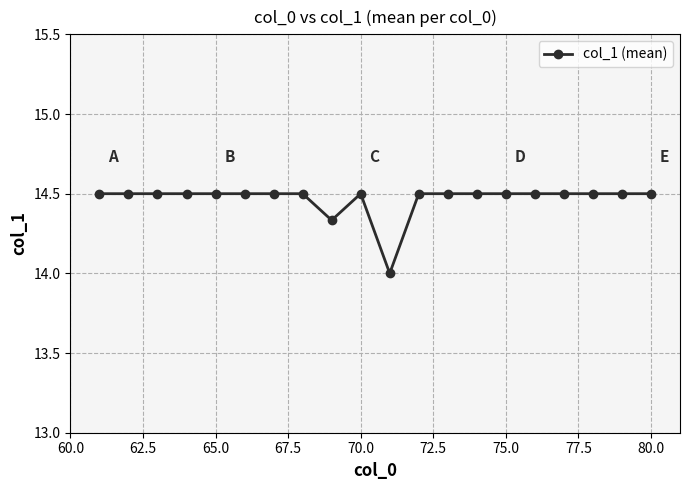

What is the minimum value shown in the chart?

14.0